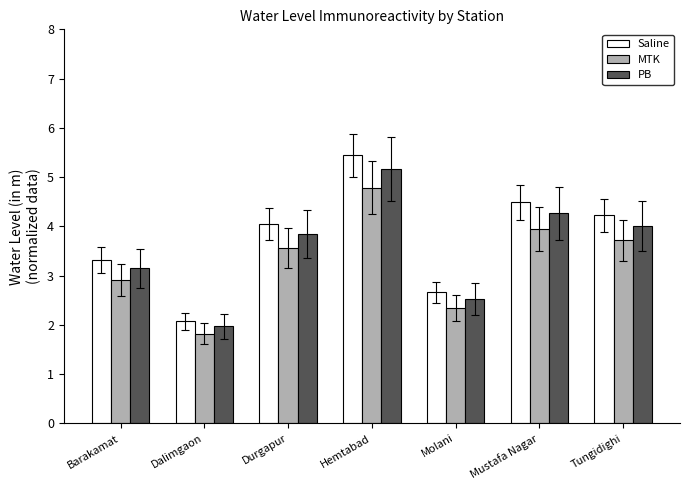

How many data points in Saline are less than 4?

3